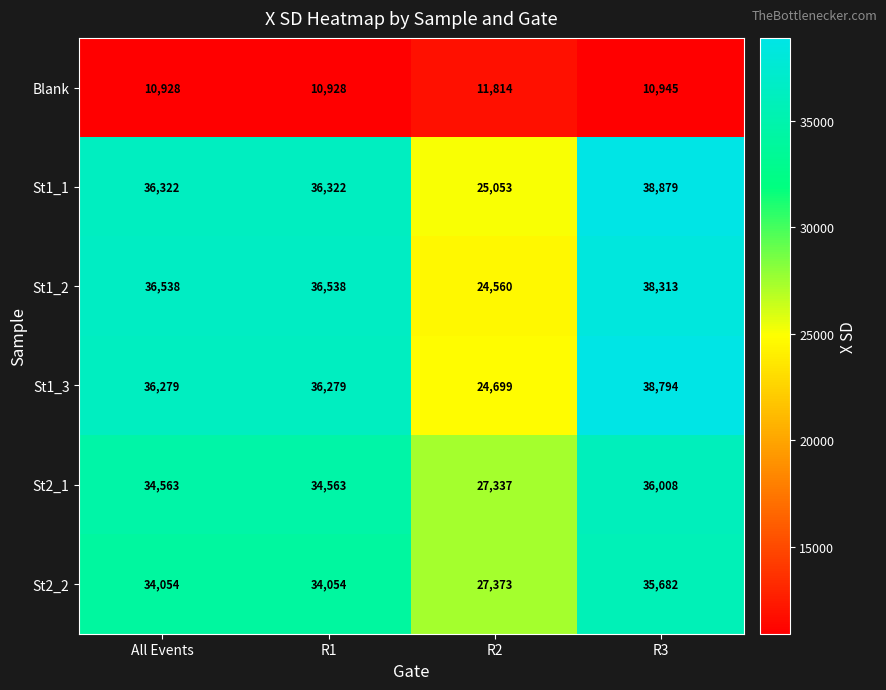

Reading left to right, list all the values displayed in this chart.

Blank: 10928	10928	11814	10945
St1_1: 36322	36322	25053	38879
St1_2: 36538	36538	24560	38313
St1_3: 36279	36279	24699	38794
St2_1: 34563	34563	27337	36008
St2_2: 34054	34054	27373	35682